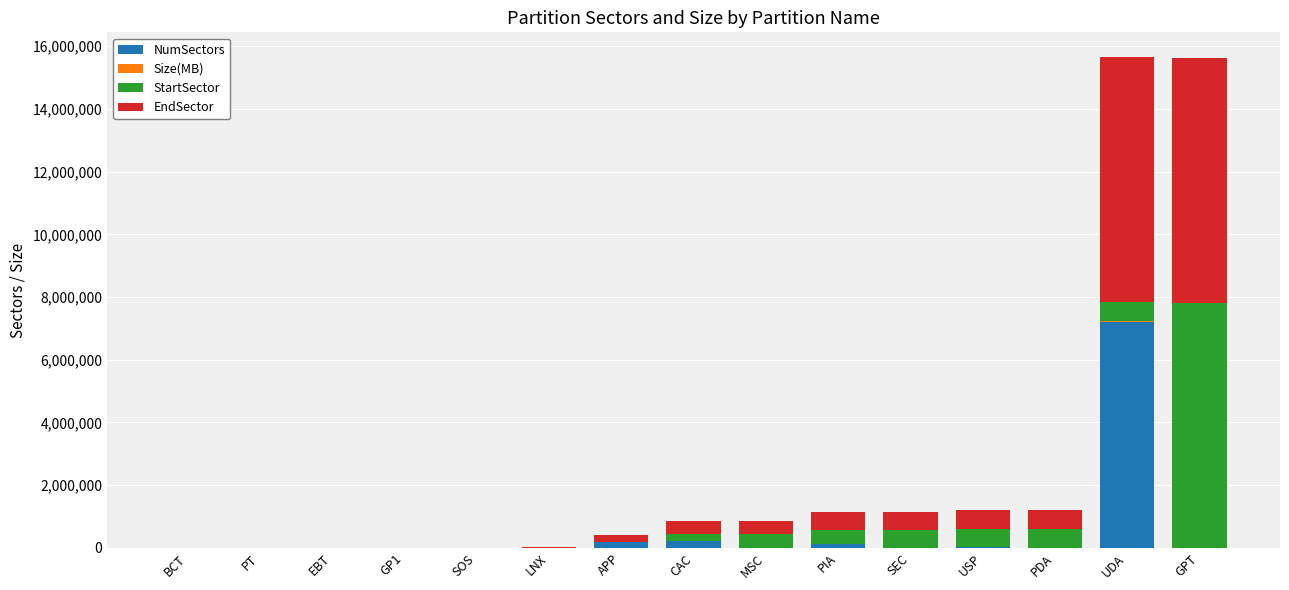

What is the sum of the StartSector values at GPT and PT?

7815680